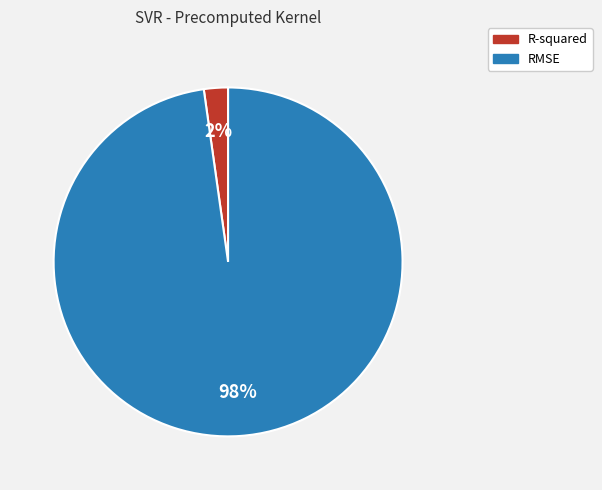

Combined, do RMSE and R-squared account for over 50%?

Yes